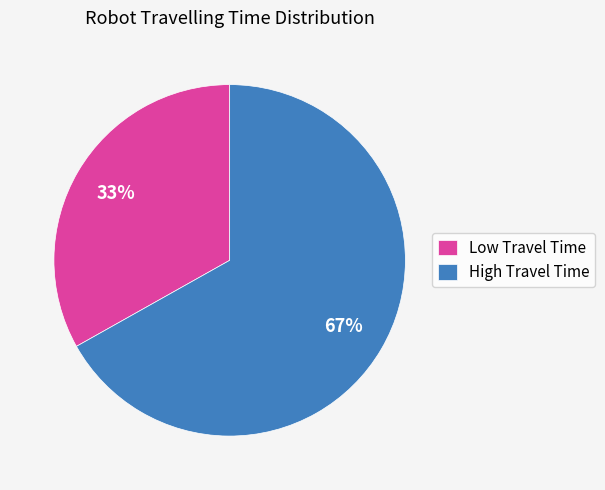

Do High Travel Time and Low Travel Time together represent more than half of the pie?

Yes